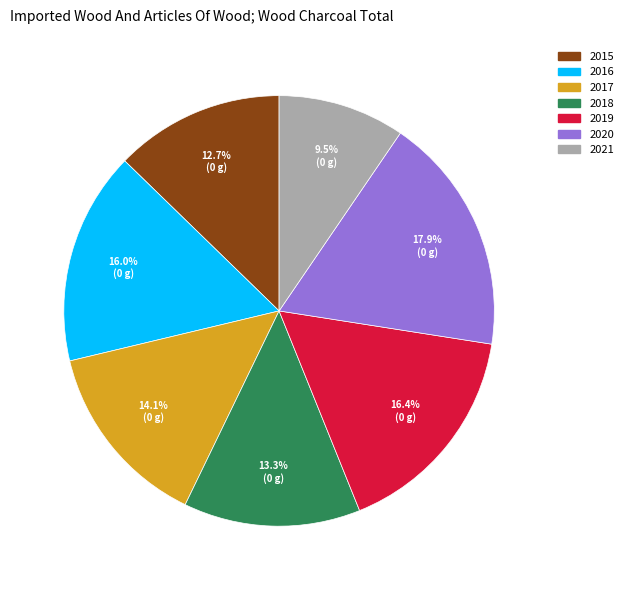

Is it true that 2019 is 22% of the pie?

False